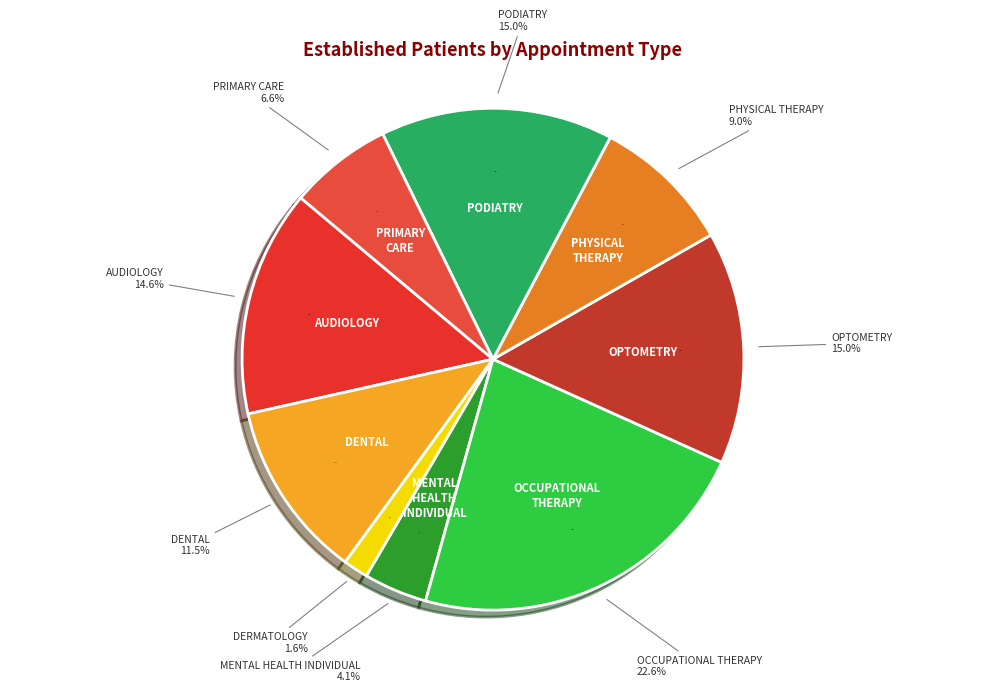

The OCCUPATIONAL THERAPY slice represents 23% of the pie. True or false?

True